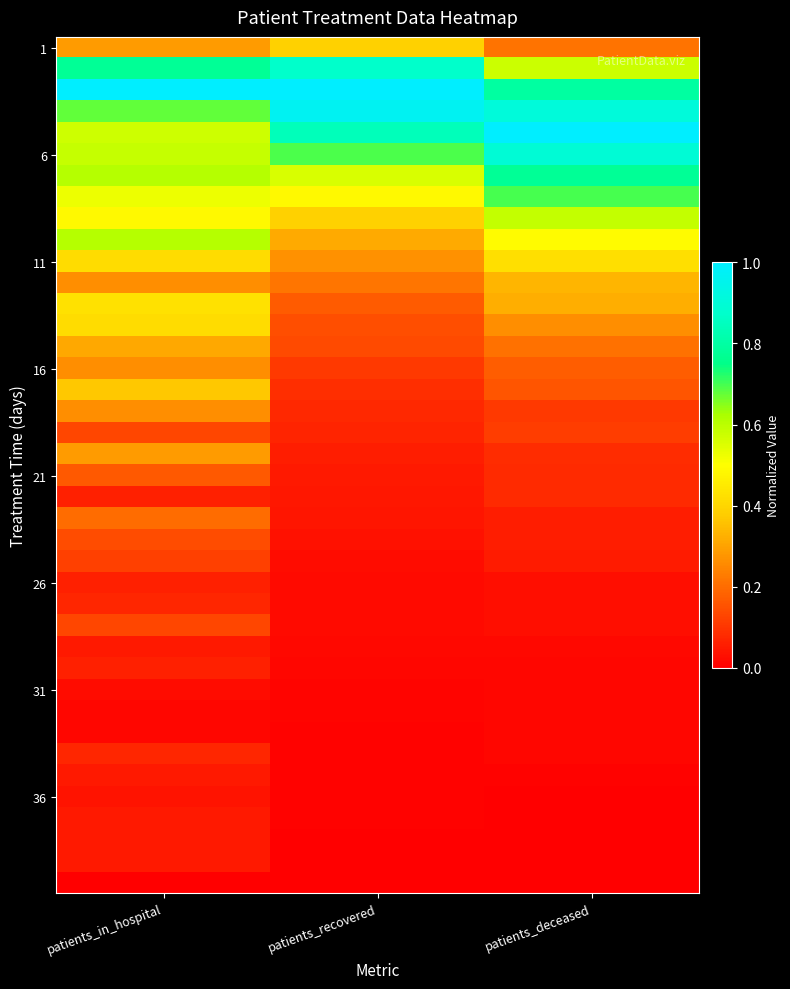

Between patients_deceased and patients_in_hospital, which is larger?

patients_in_hospital